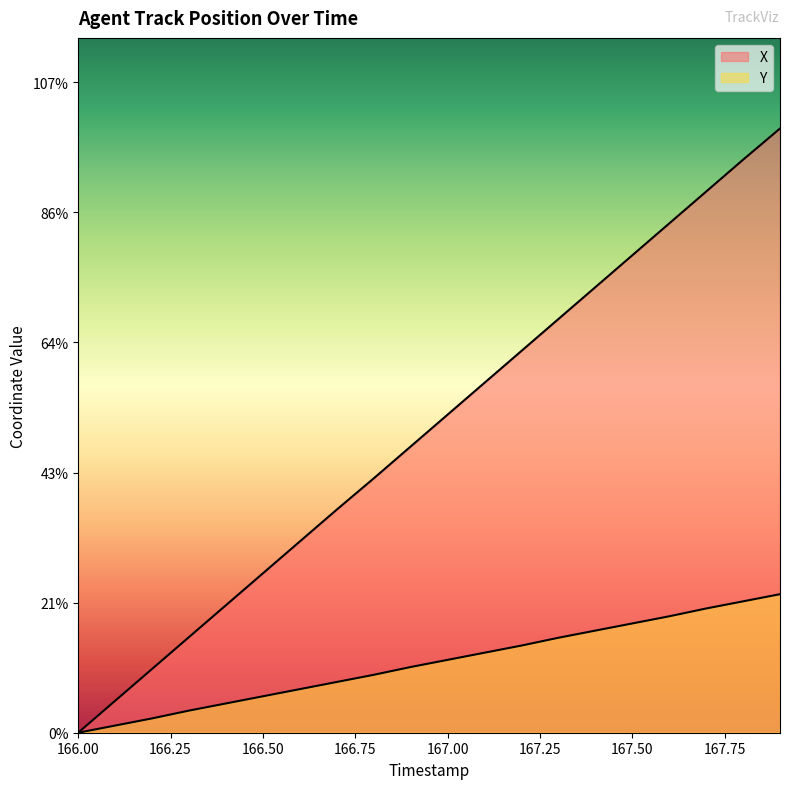

What is the value of the Y point at the 18th from the left?

1.9